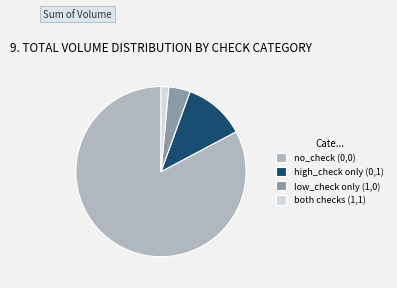

What is the largest slice in the pie chart?

no_check (0,0)